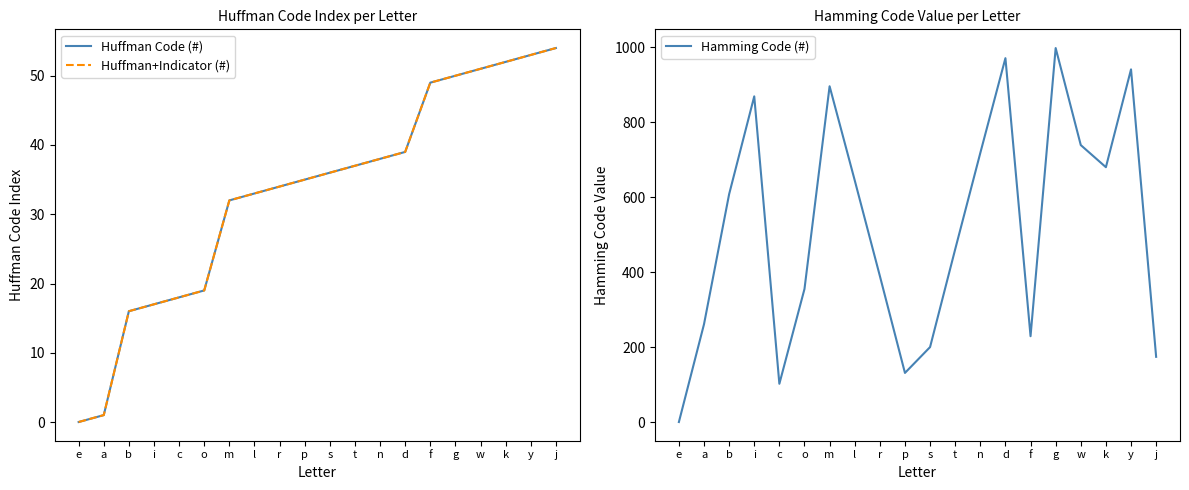

What is the maximum value for Hamming Code (#)?

998